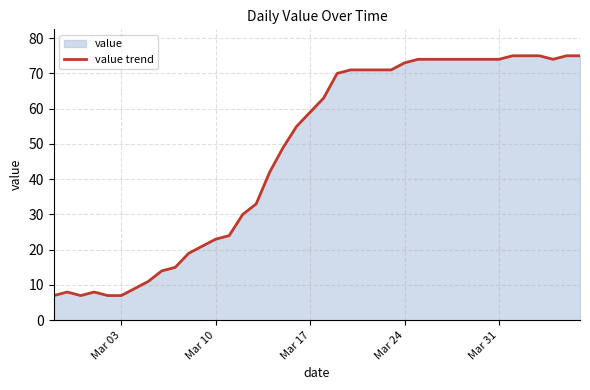

What is the smallest value displayed?

7